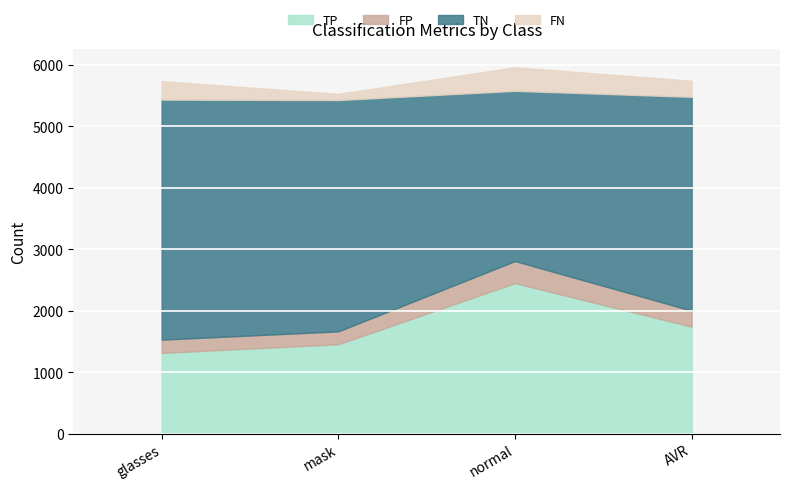

What is the spread (max minus min) of values at glasses?

3686.0